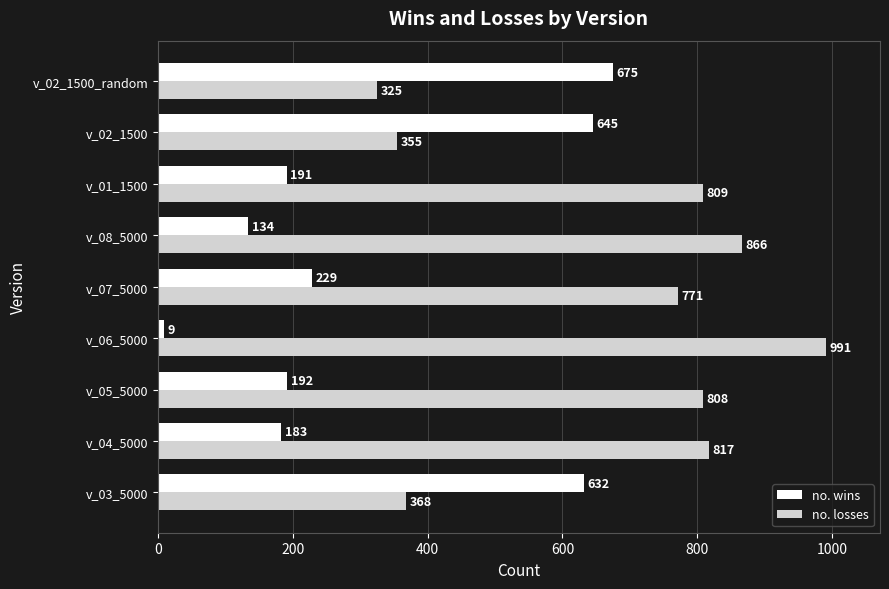

Is it true that no. losses equals 866 at v_08_5000?

True